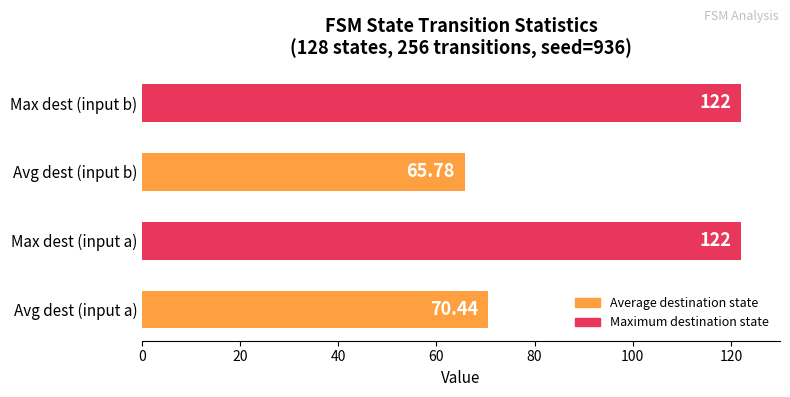

Between Max dest (input b) and Avg dest (input b), which is larger?

Max dest (input b)